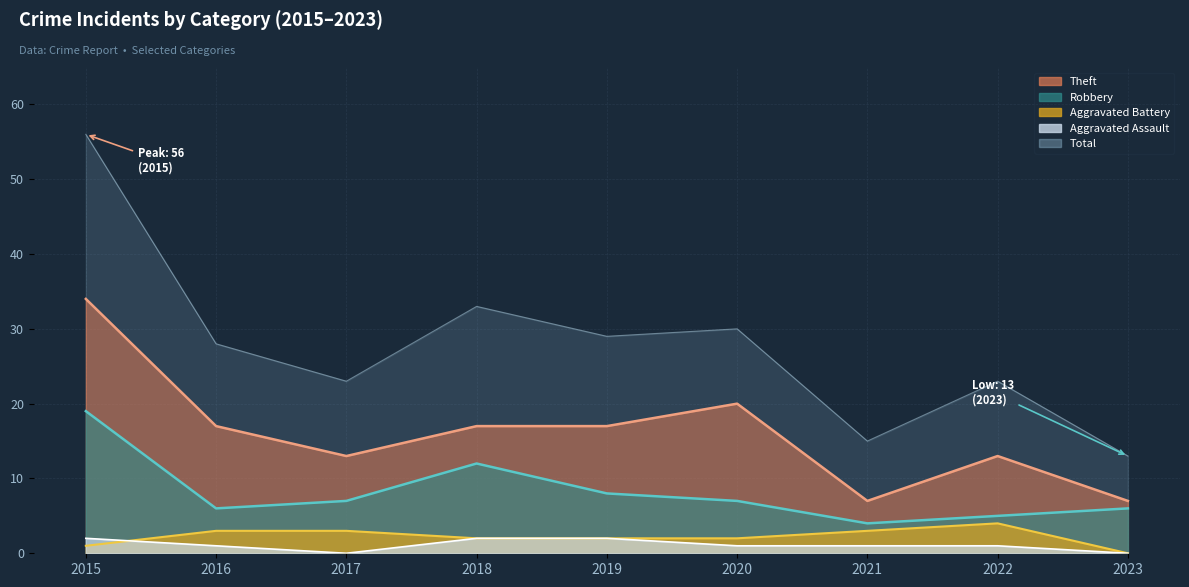

Which has a higher value, 2016 or 2022?

2016